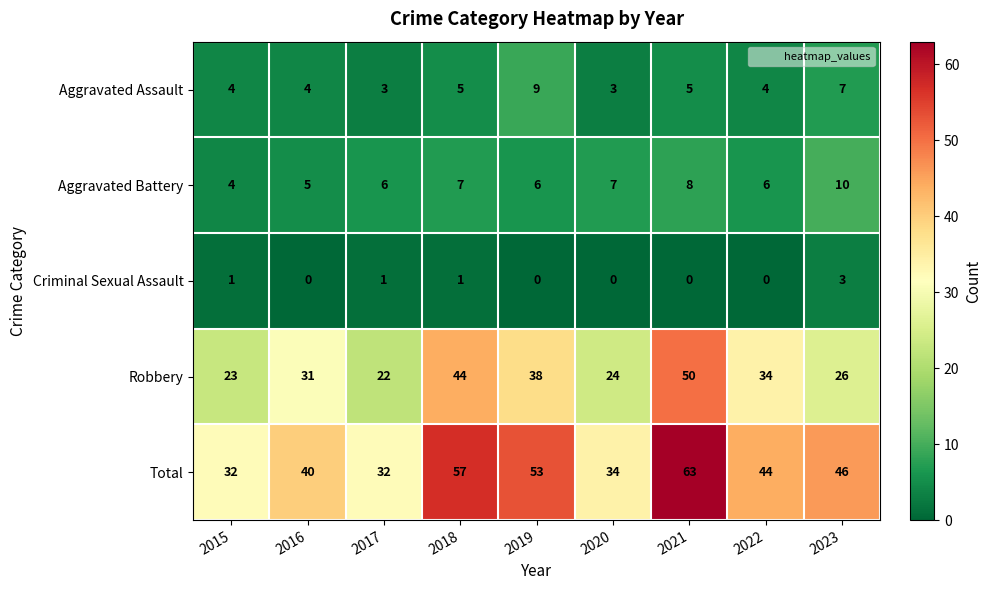

At which category is the sum across all series the highest?

2021